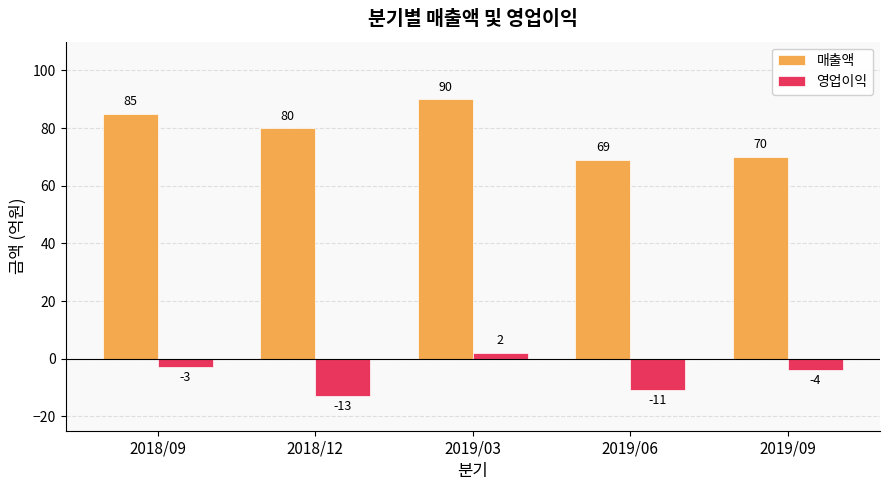

Count the number of data series in this chart.

2